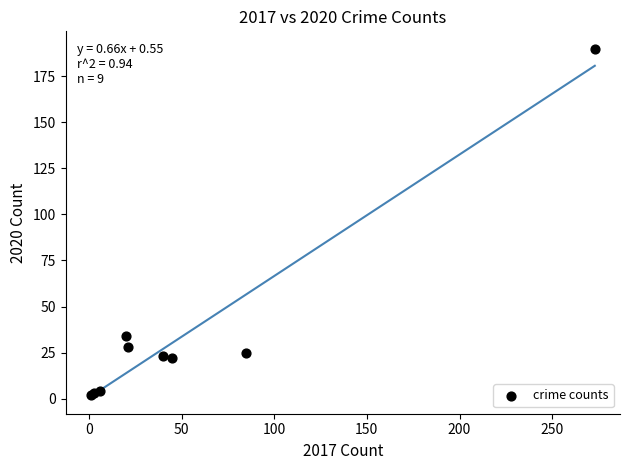

What Y value in the scatter plot is closest to 96?

34